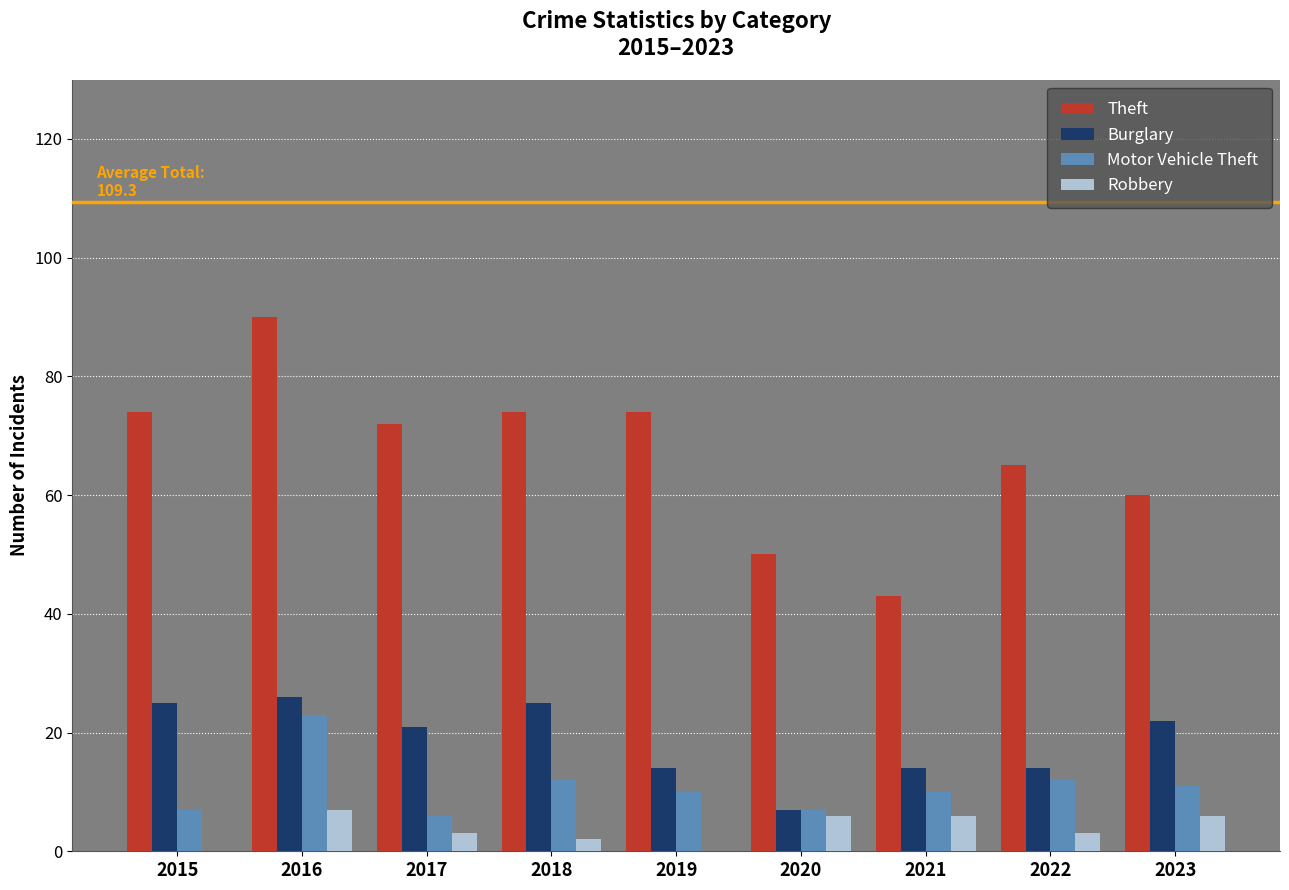

Between 2020 and 2023, which series saw the biggest shift?

Burglary